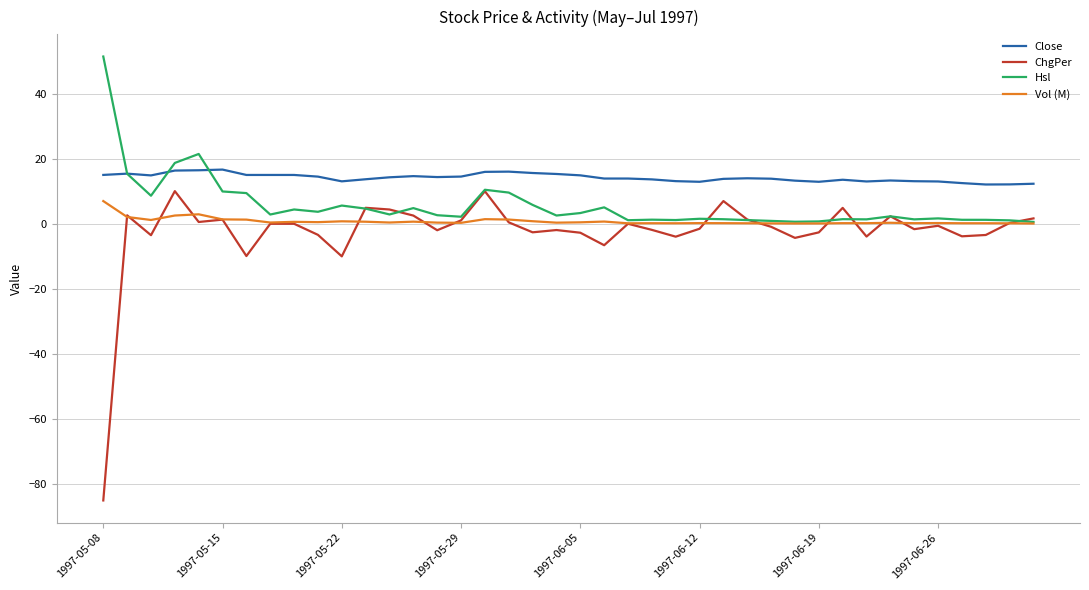

True or false: ChgPer and Close cross at least once.

False